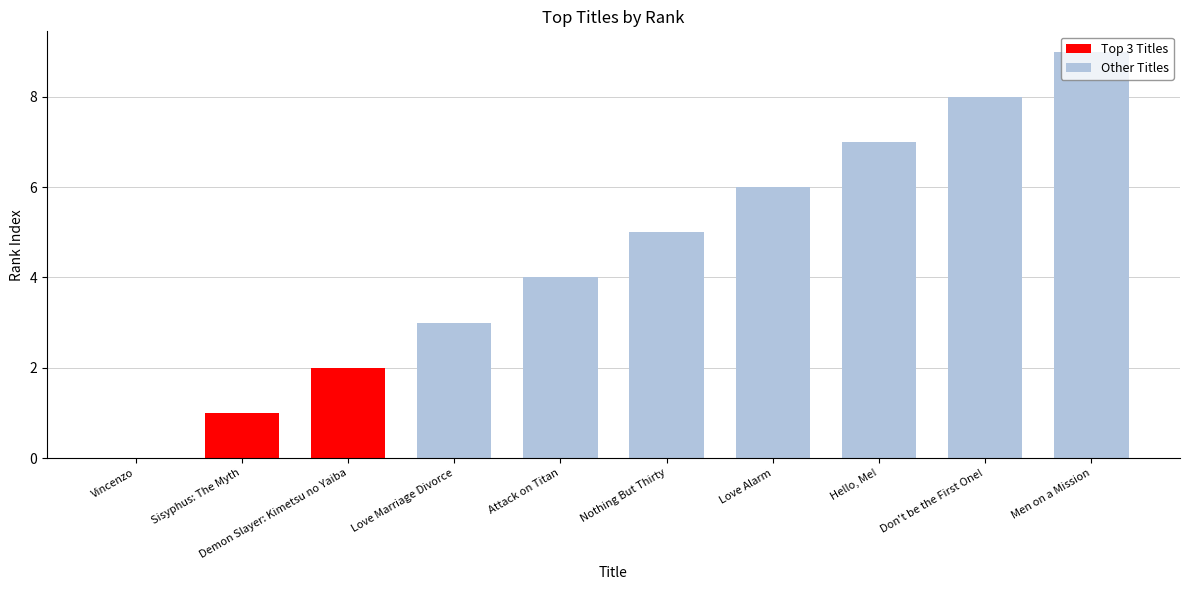

Is it true that the value at Hello, Me! is 7?

True